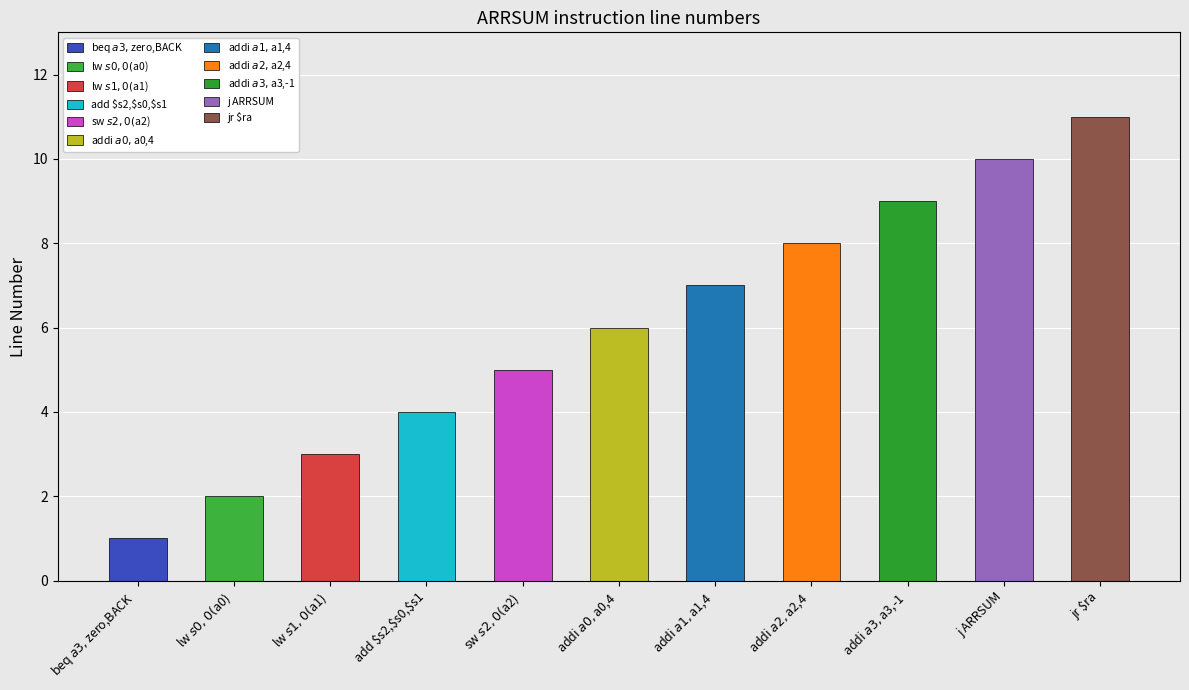

Rank the categories by value from lowest to highest.

beq $a3,$zero,BACK, lw $s0,0($a0), lw $s1,0($a1), add $s2,$s0,$s1, sw $s2,0($a2), addi $a0,$a0,4, addi $a1,$a1,4, addi $a2,$a2,4, addi $a3,$a3,-1, j ARRSUM, jr $ra